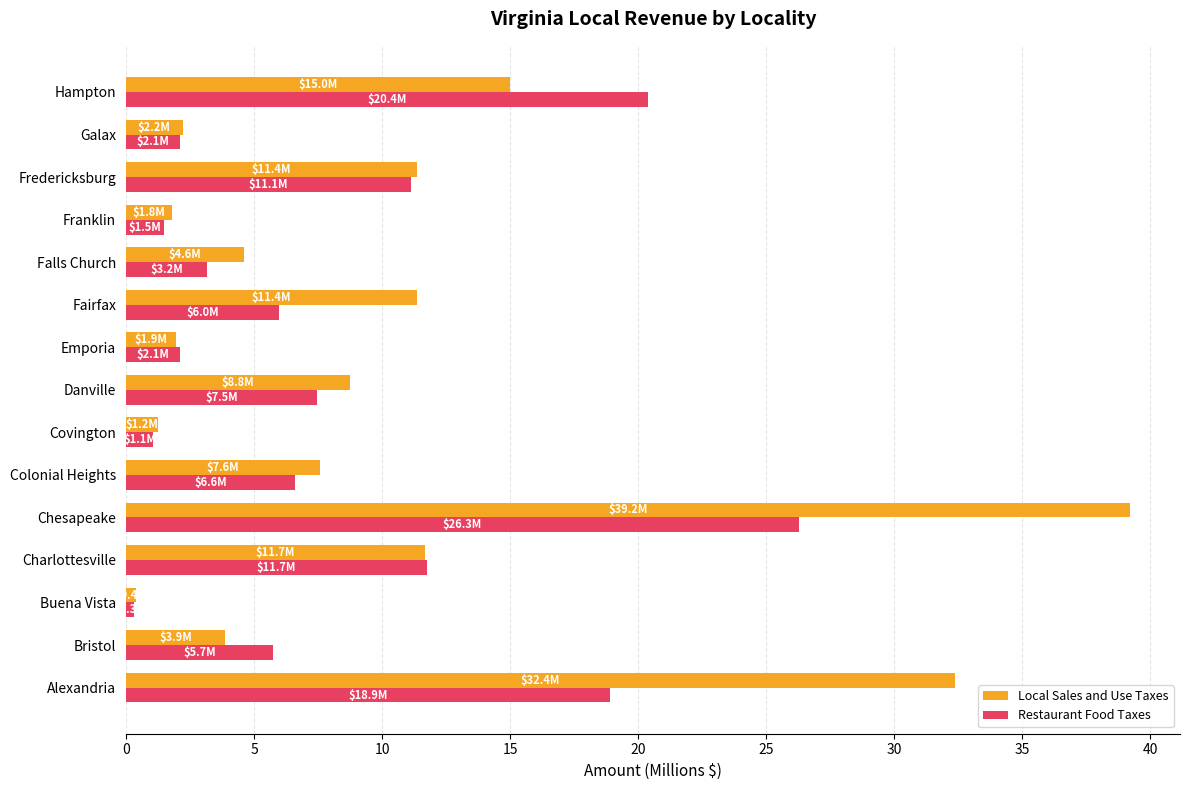

Which series has the widest spread of values?

Local Sales and Use Taxes